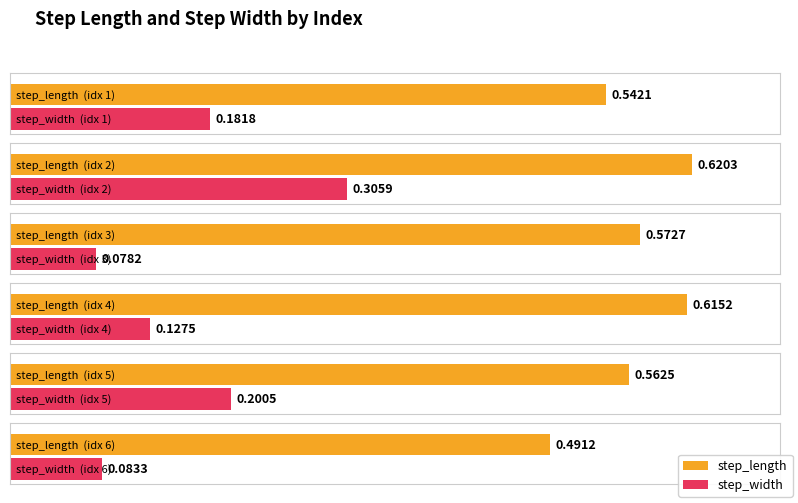

How many step_length values are between 0 and 1?

6